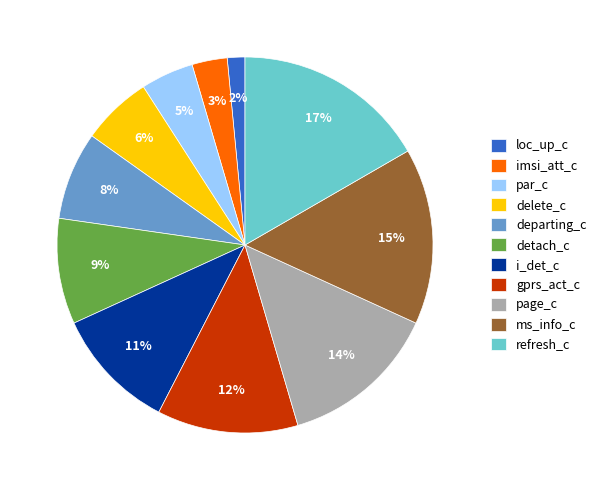

What percentage is the detach_c slice, to the nearest percent?

9%